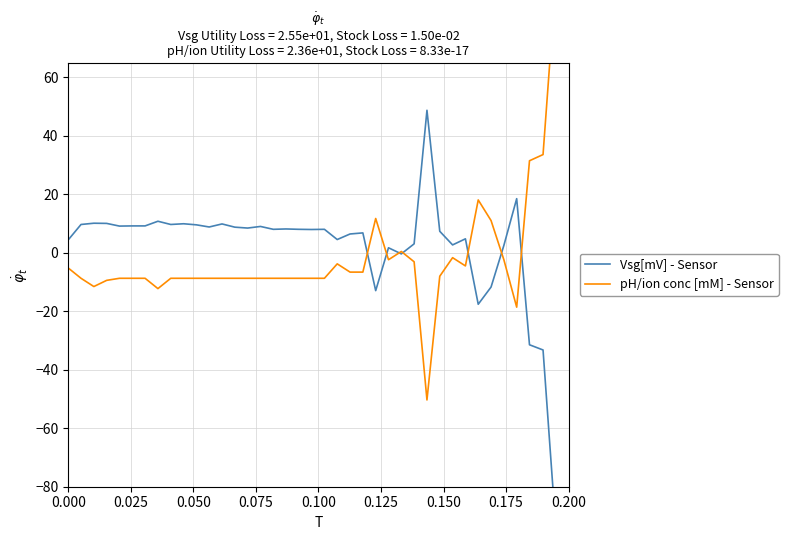

What is the difference between the maximum and minimum values in the pH/ion conc [mM] - Sensor series?

143.9